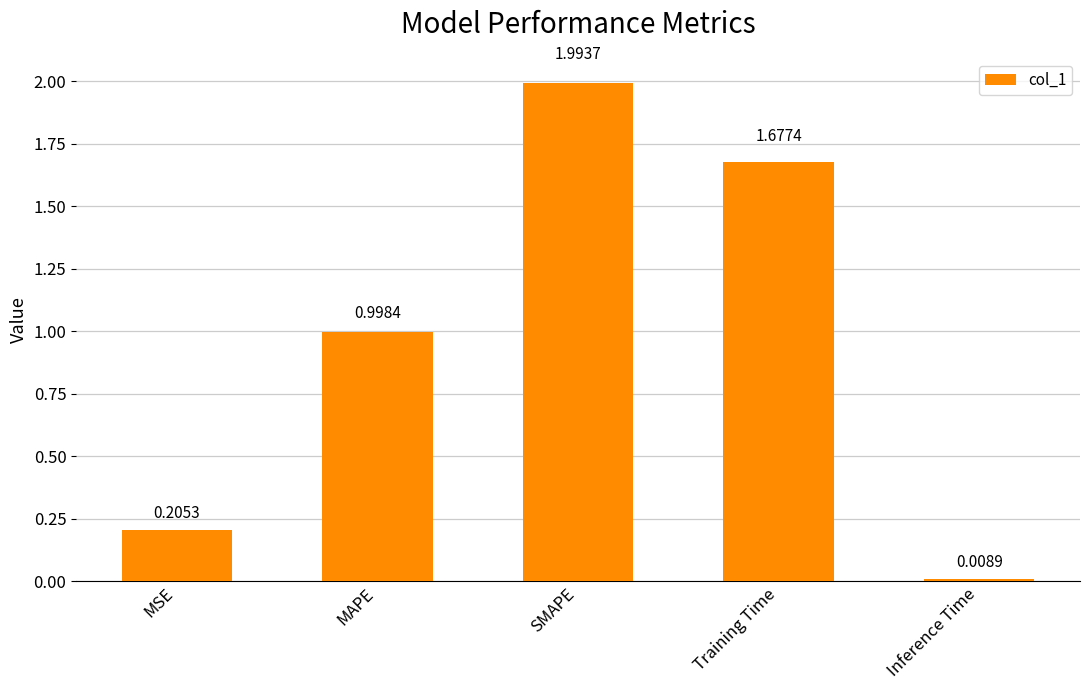

Does the chart contain any negative values?

No